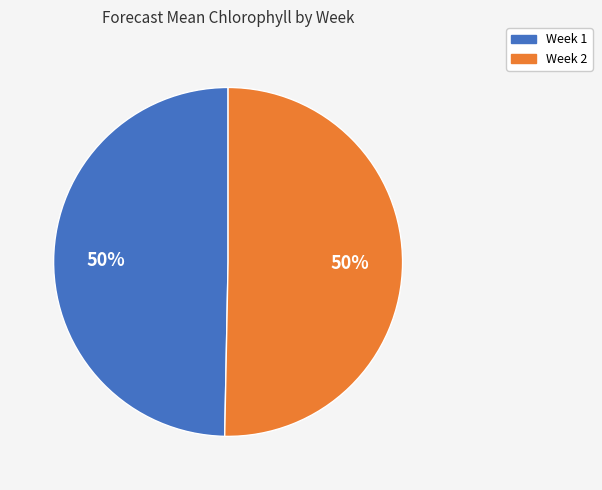

How many segments does this pie chart have?

2